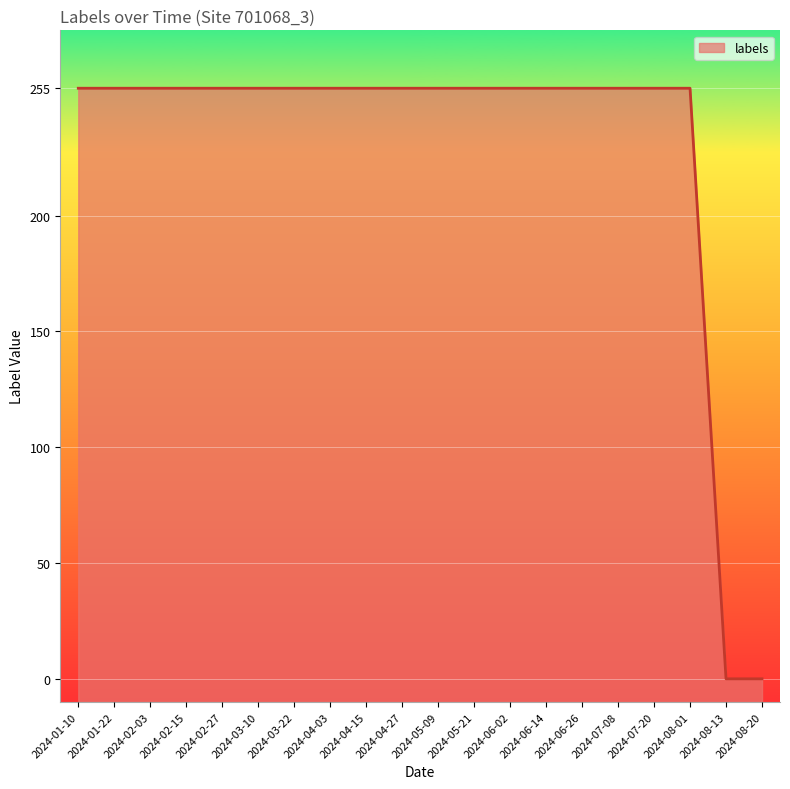

How many lines are shown in the chart?

1